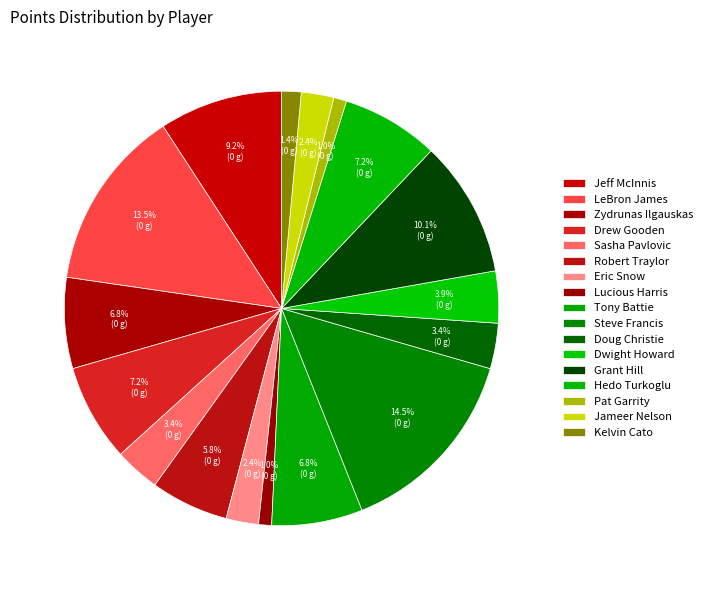

How much of the chart is everything except Zydrunas Ilgauskas?

93.2%